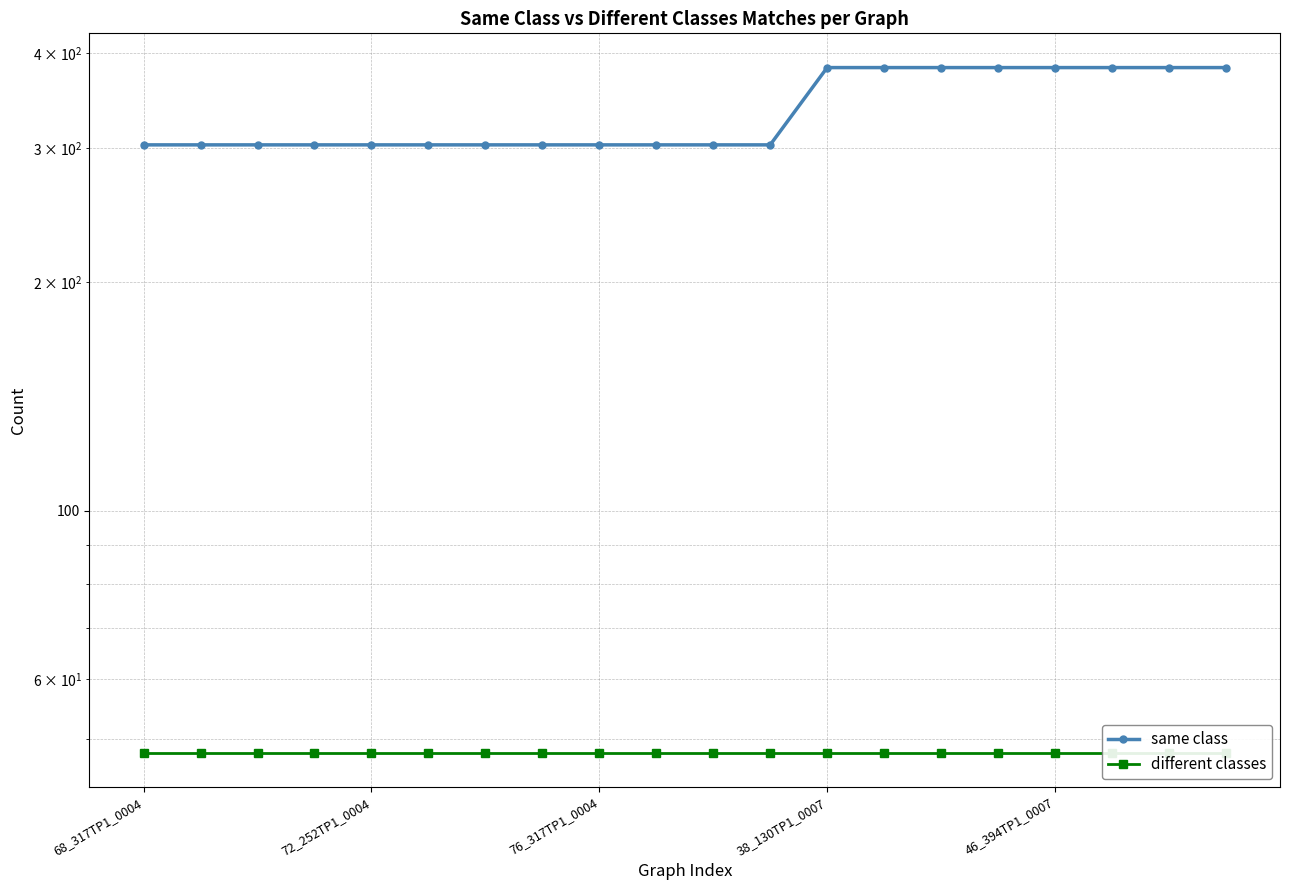

Reading left to right, extract all data points from this chart.

same class: 303	303	303	303	303	303	303	303	303	303	303	303	383	383	383	383	383	383	383	383
different classes: 48	48	48	48	48	48	48	48	48	48	48	48	48	48	48	48	48	48	48	48